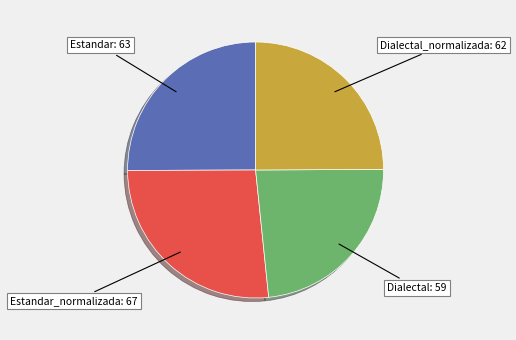

Does any single category account for the majority?

No